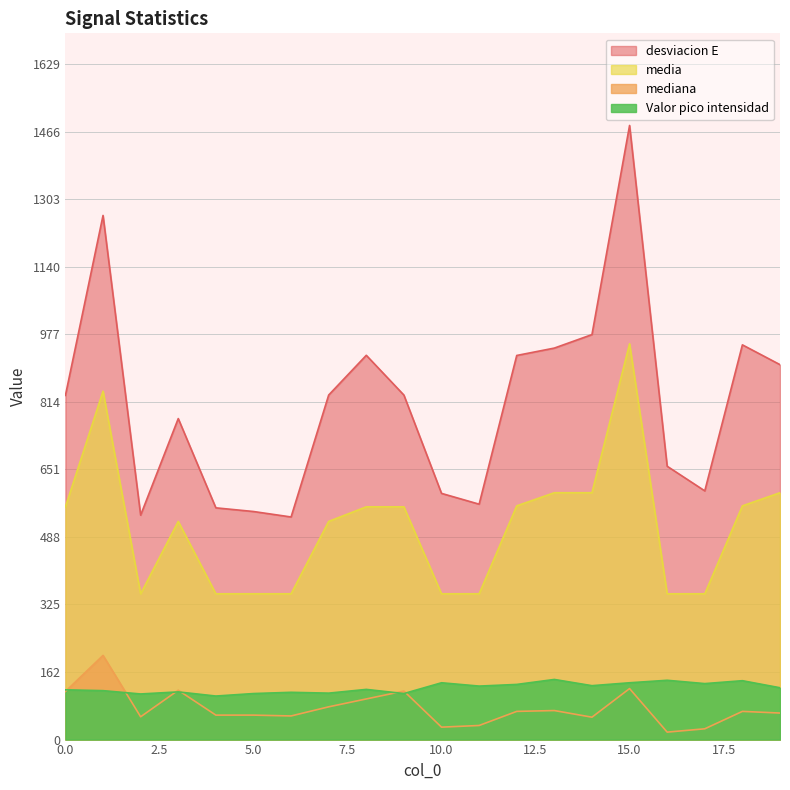

The value of Valor pico intensidad at 10.0 is 190.0. True or false?

False